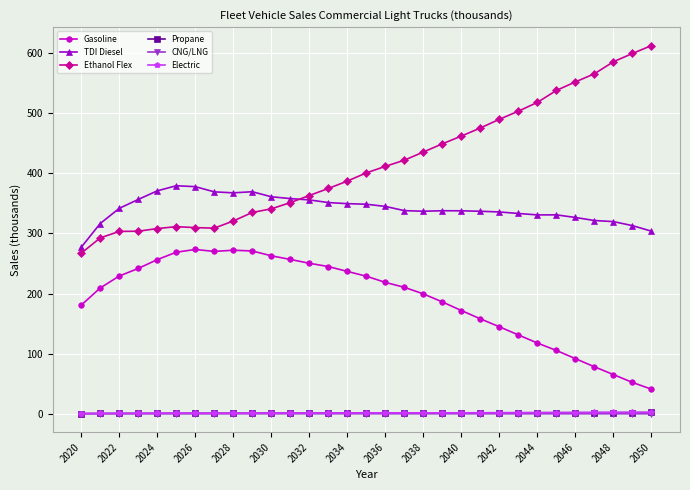

What is the smallest value displayed?

0.5